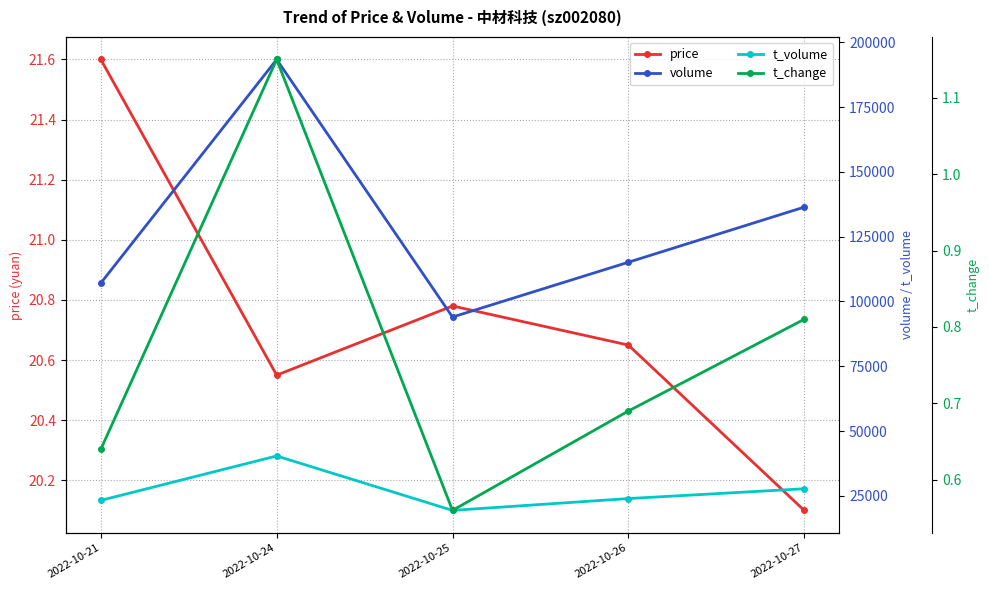

Which label corresponds to the largest value in the chart?

2022-10-24